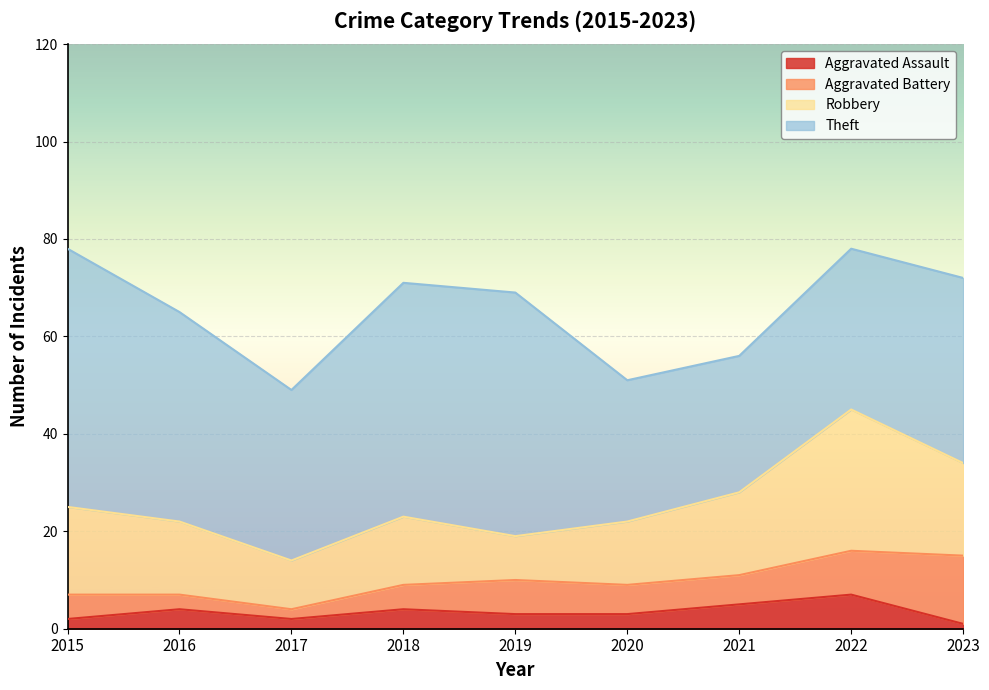

How many lines are shown in the chart?

4